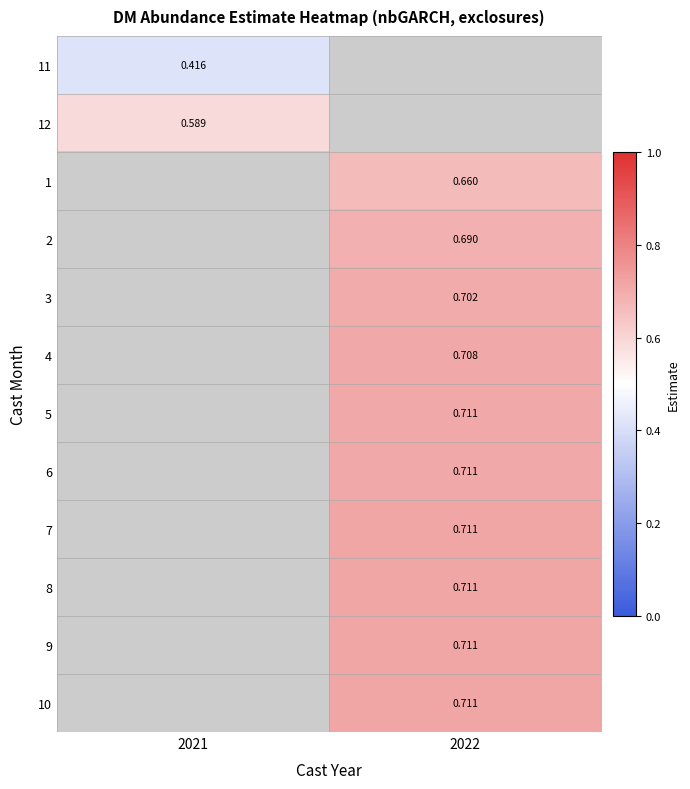

What is the maximum value shown in the chart?

0.7